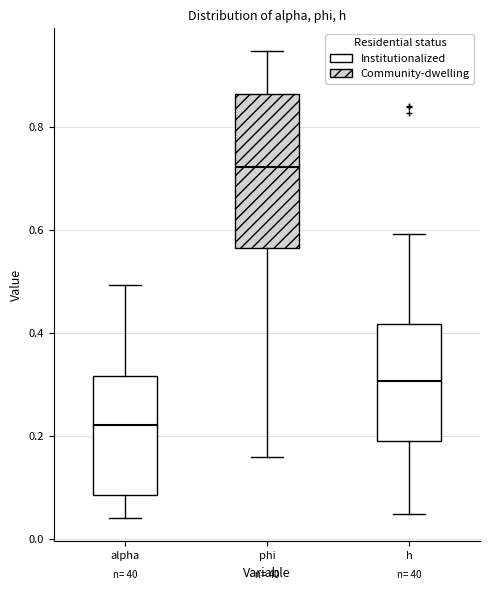

Reading left to right, read every box against the y-axis: the position of its median line, the range the box covers, and the ends of its whiskers. The values are not printed on the chart, so give them approximately, as read against the axis.

alpha: median 0.22, box 0.08 to 0.32, whiskers 0.04 to 0.50
phi: median 0.72, box 0.56 to 0.86, whiskers 0.16 to 0.94
h: median 0.30, box 0.18 to 0.42, whiskers 0.04 to 0.60